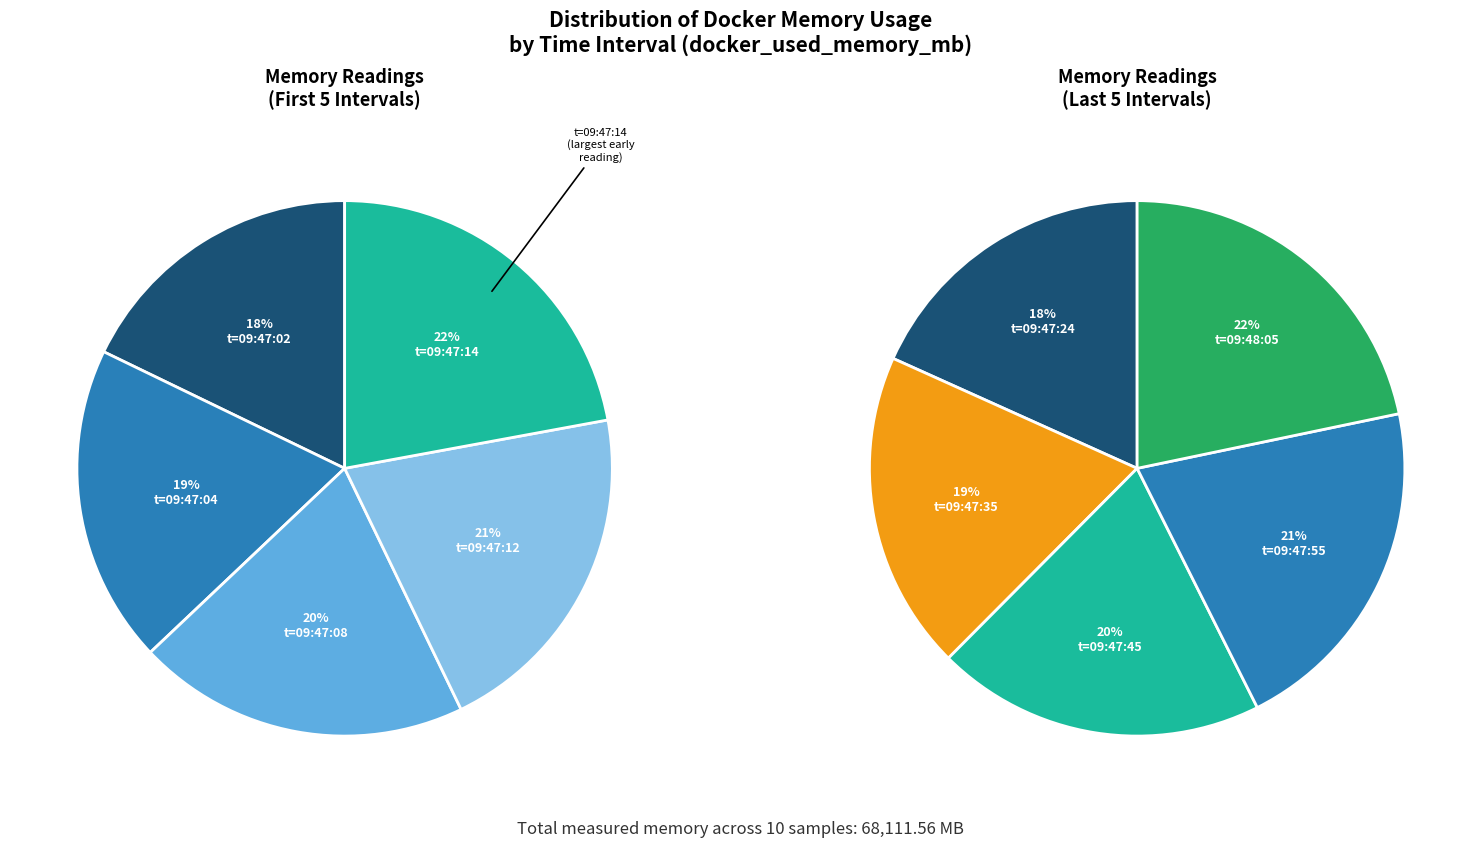

To the nearest percent, what is the combined percentage of 5323.91 and 7373.29?

19%